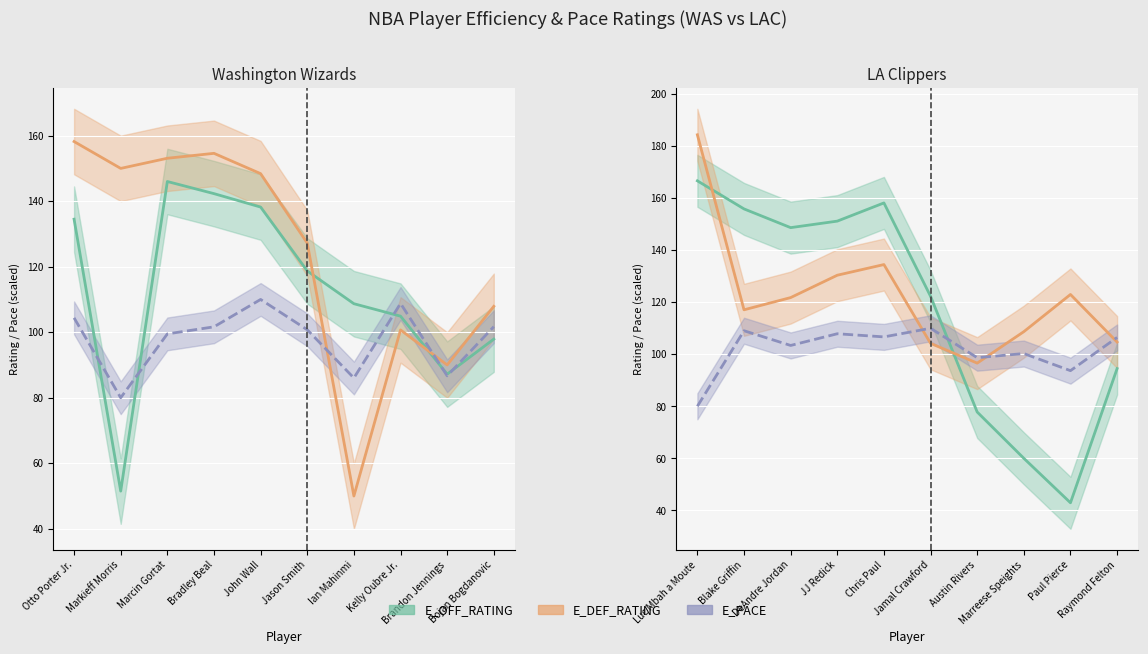

What value does the E_DEF_RATING series have at Paul Pierce?

123.0